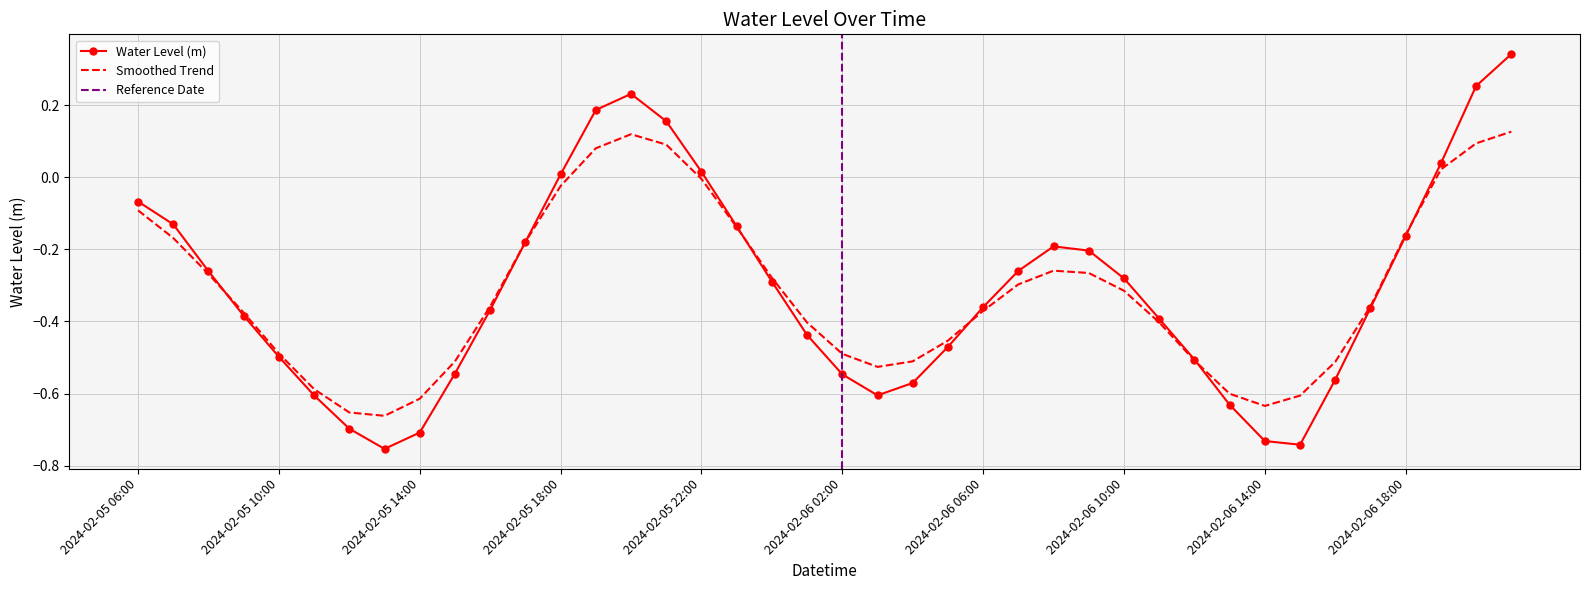

What is the label of the 4th point from the left?

2024-02-05 09:00